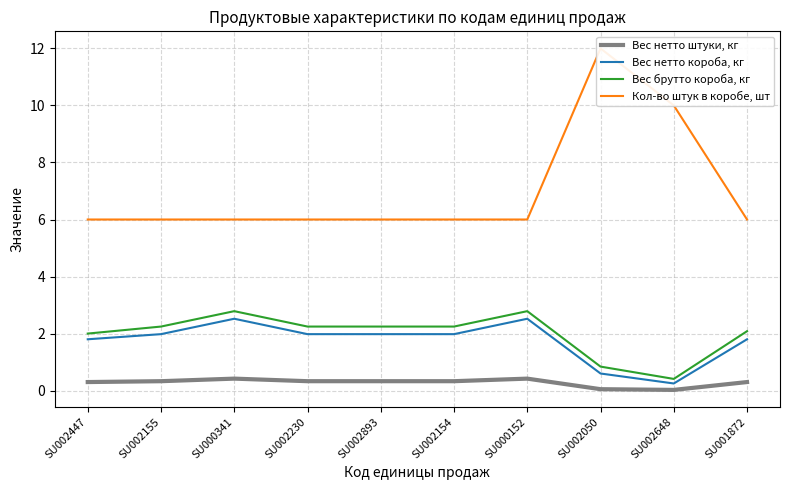

At which label is Кол-во штук в коробе, шт closest to 9?

SU002648